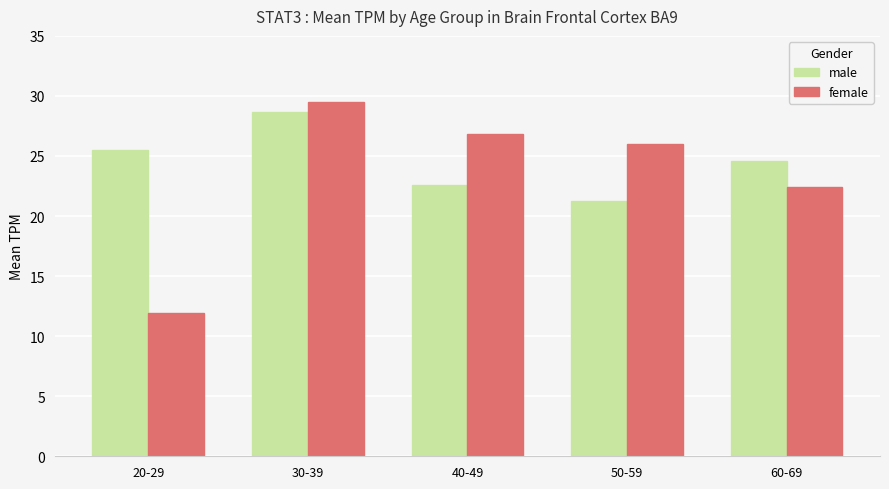

What is the maximum value for male?

28.7